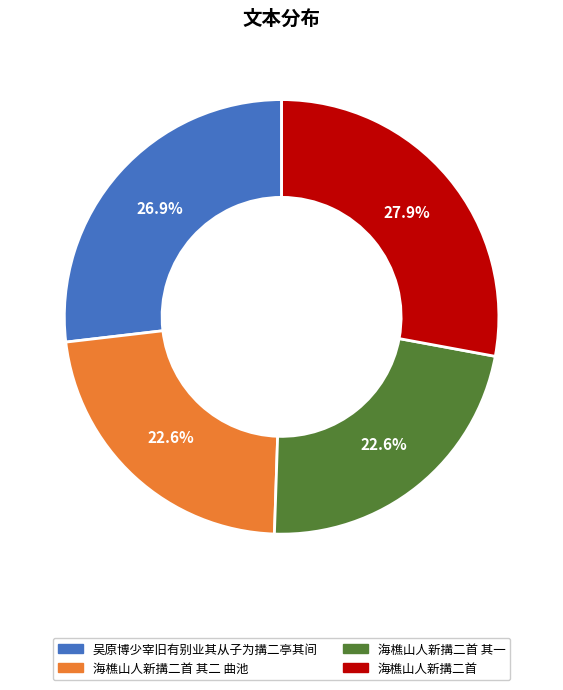

What is the largest slice in the pie chart?

海樵山人新搆二首